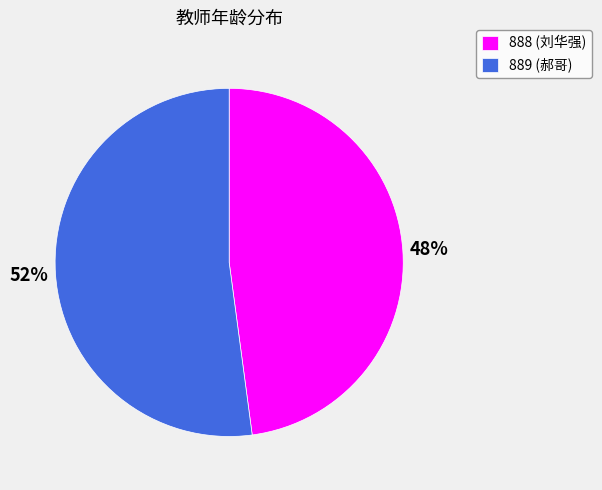

How many slices are in this pie chart?

2